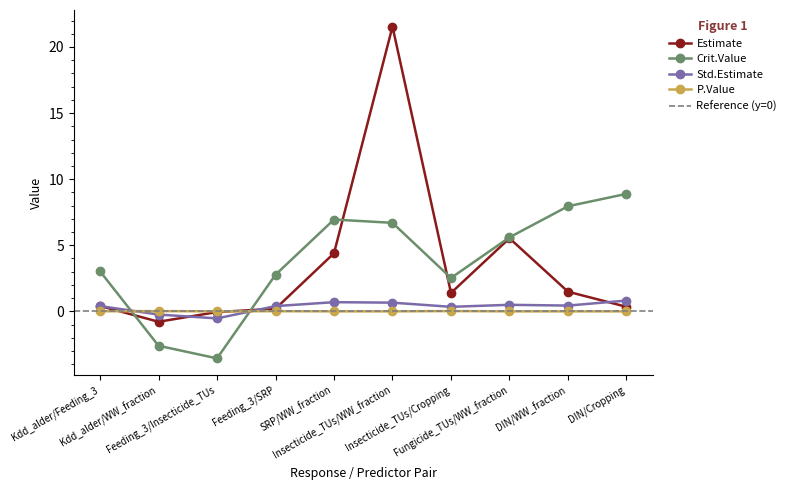

What are all the series names shown in the legend?

Estimate, Crit.Value, Std.Estimate, P.Value